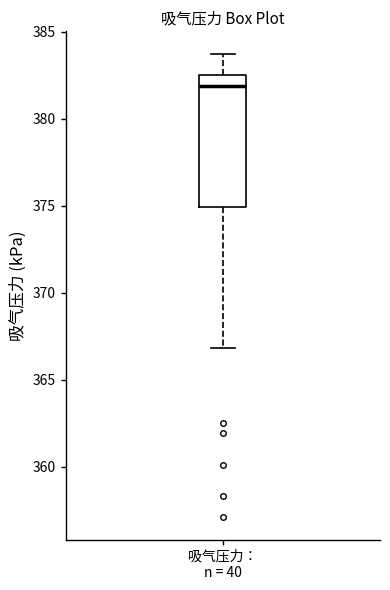

Transcribe this box plot: give where the median line is, the range the box spans, and where the two whiskers end, as read against the y-axis. The values are not printed on the chart, so give them approximately, as read against the axis.

median 382.0, box 375.0 to 382.5, whiskers 367.0 to 383.5